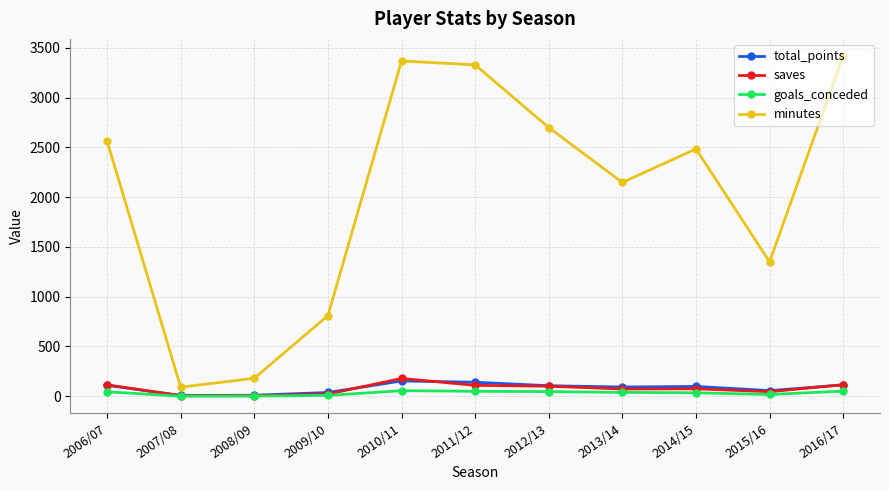

At how many categories does at least one series exceed 2413?

6